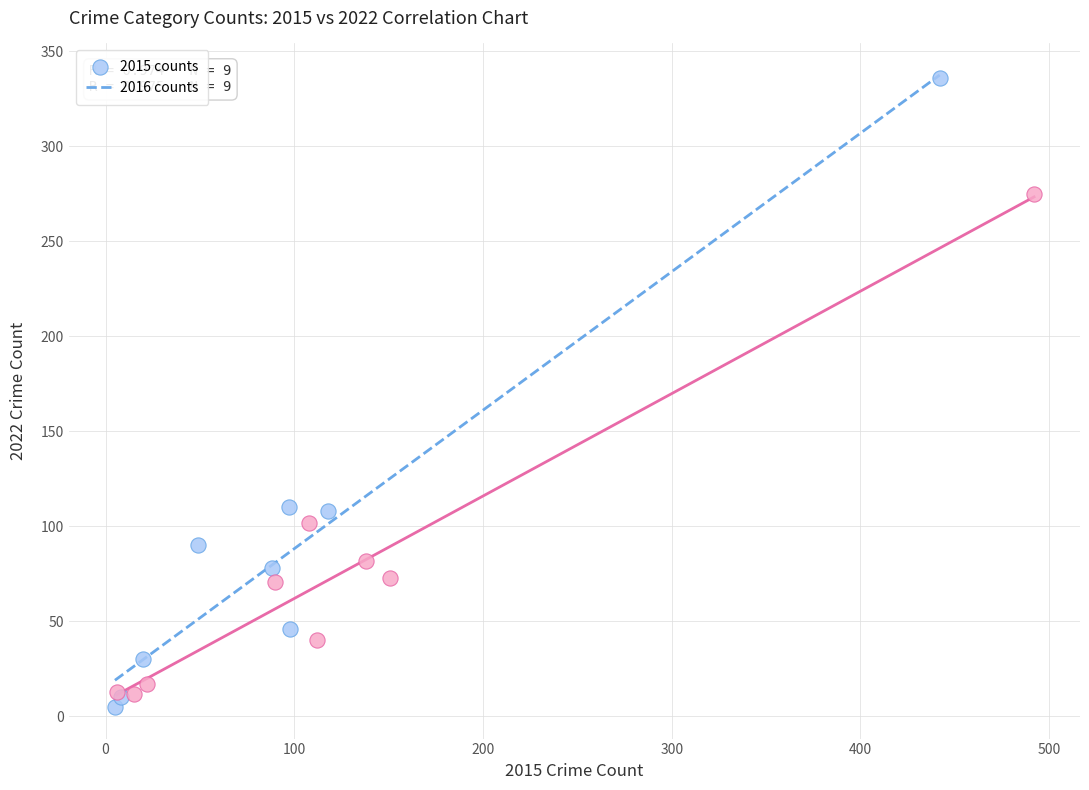

Which series contains the lowest Y value?

2015 counts